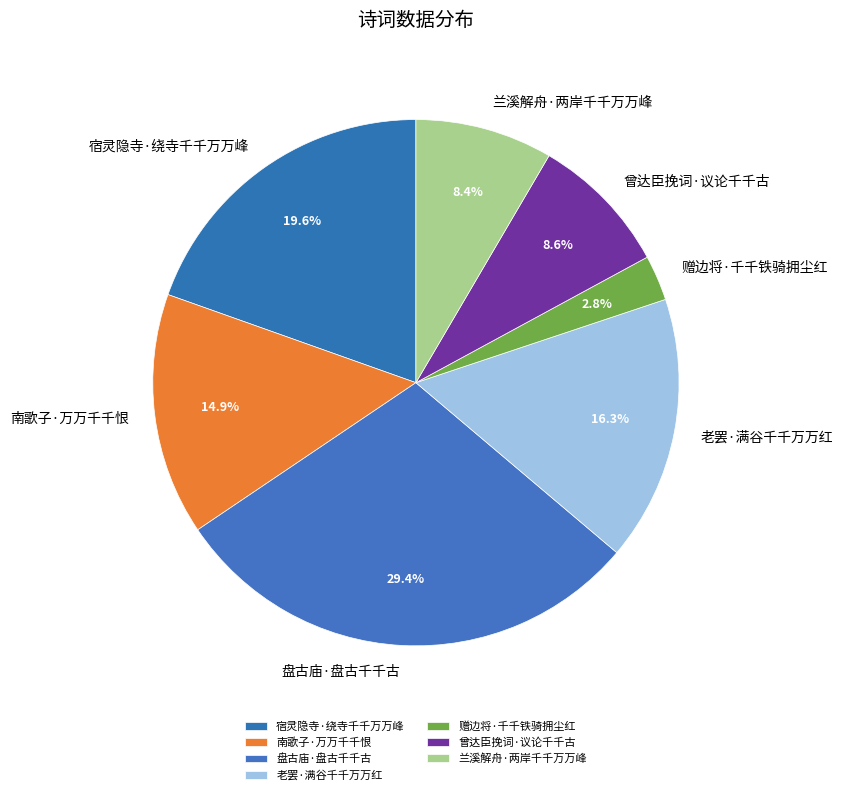

Which slice is the largest?

盘古庙·盘古千千古